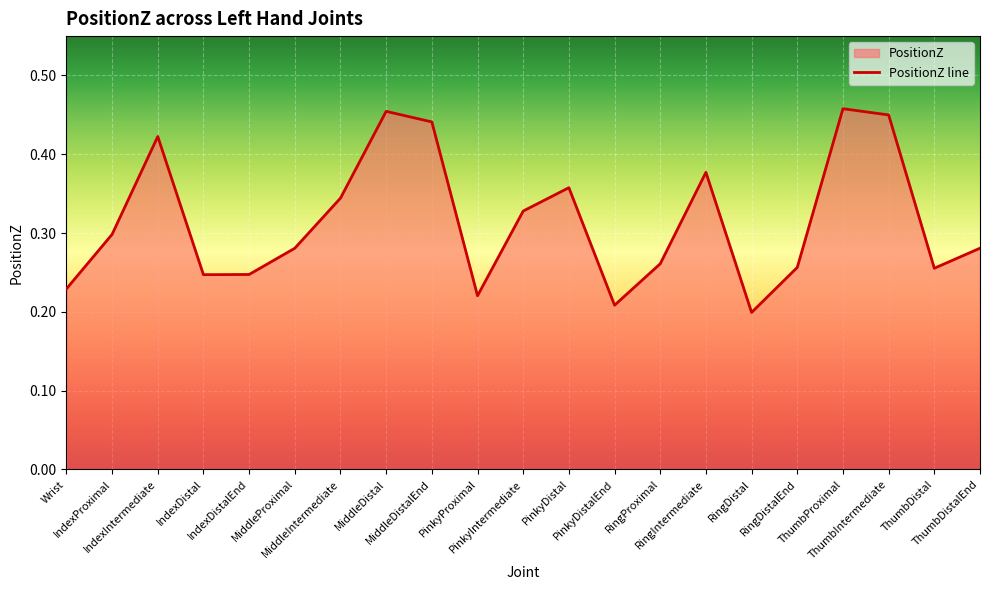

What is the smallest value displayed?

0.2